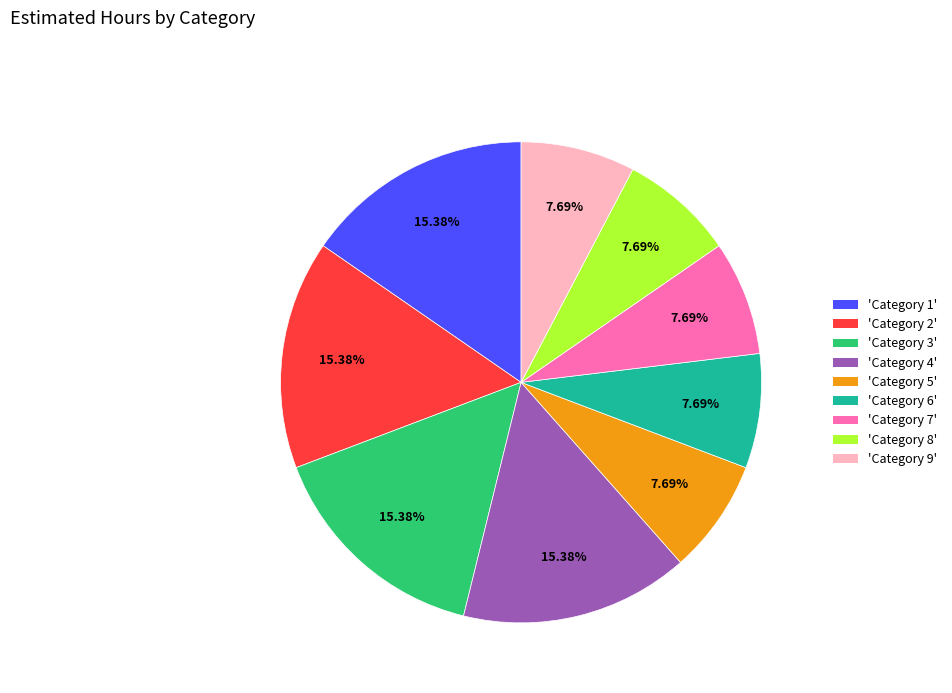

Is the sum of 'Category 9' and 'Category 3' greater than half?

No